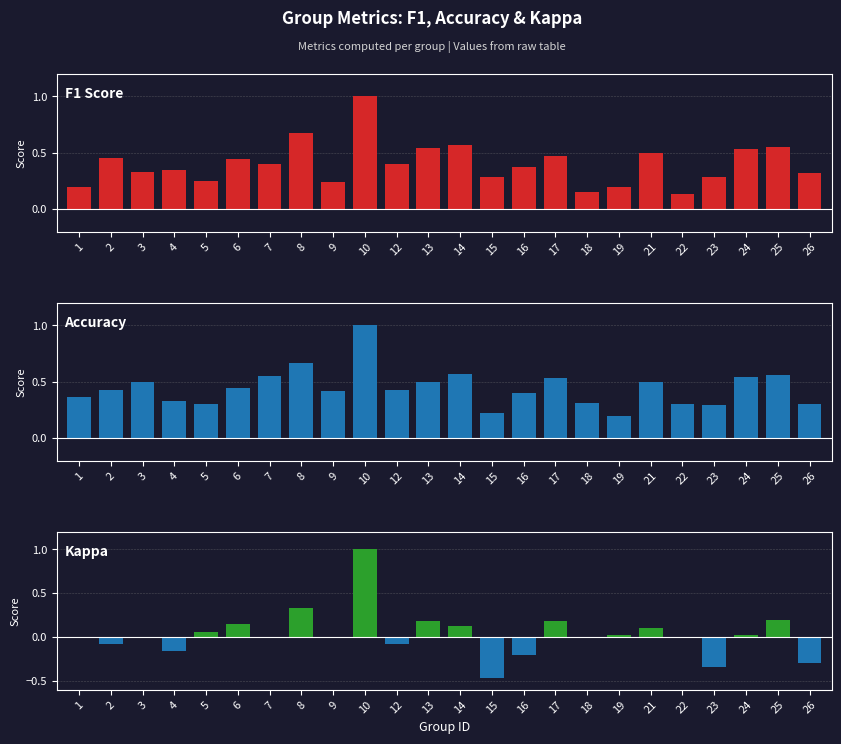

What is the value of the F1 Score bar at the 18th from the left?

0.2